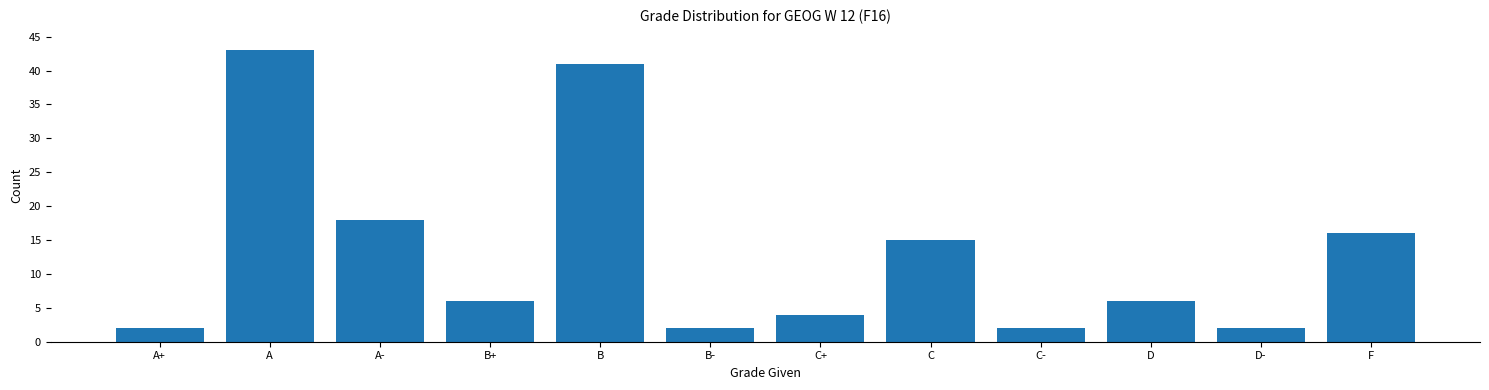

The chart shows a value of 15 at C. True or false?

True